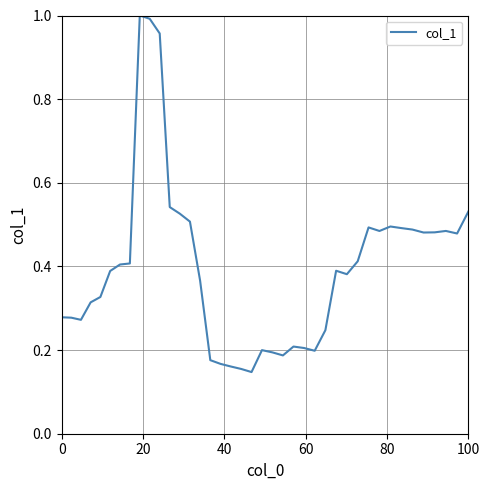

What is the difference between the maximum and minimum values?

0.9